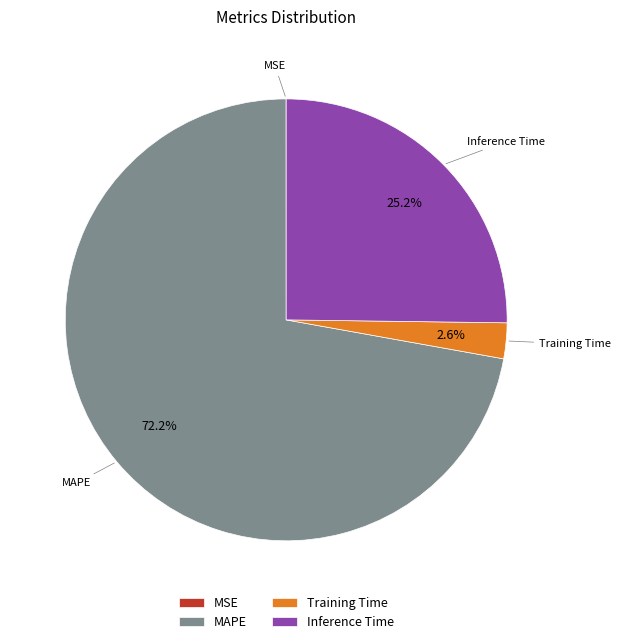

Approximately how many times larger is the value at Inference Time compared to MAPE?

0.3